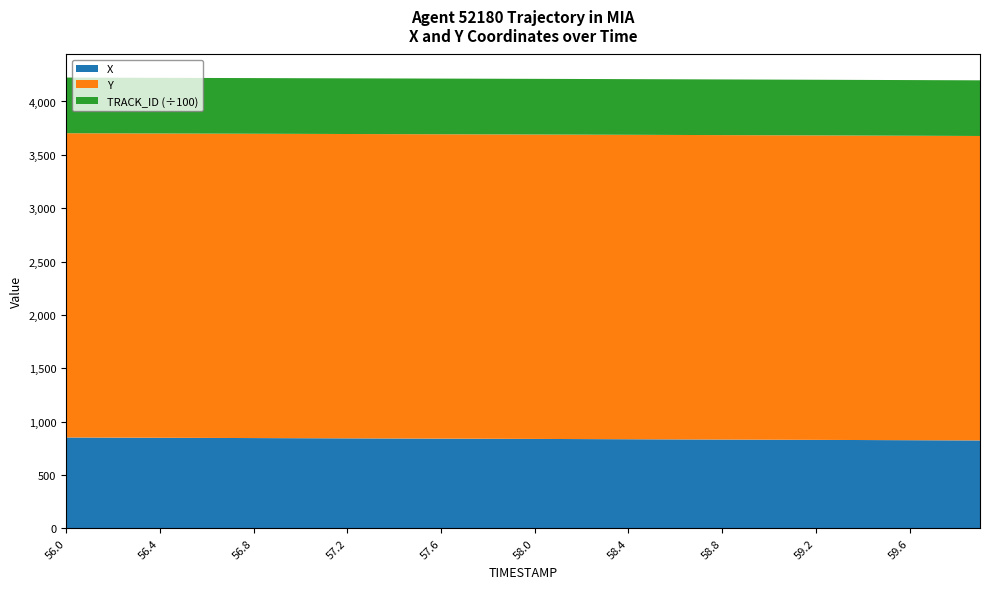

What is the sum of the Y values at 57.5 and 58.7?

5706.0